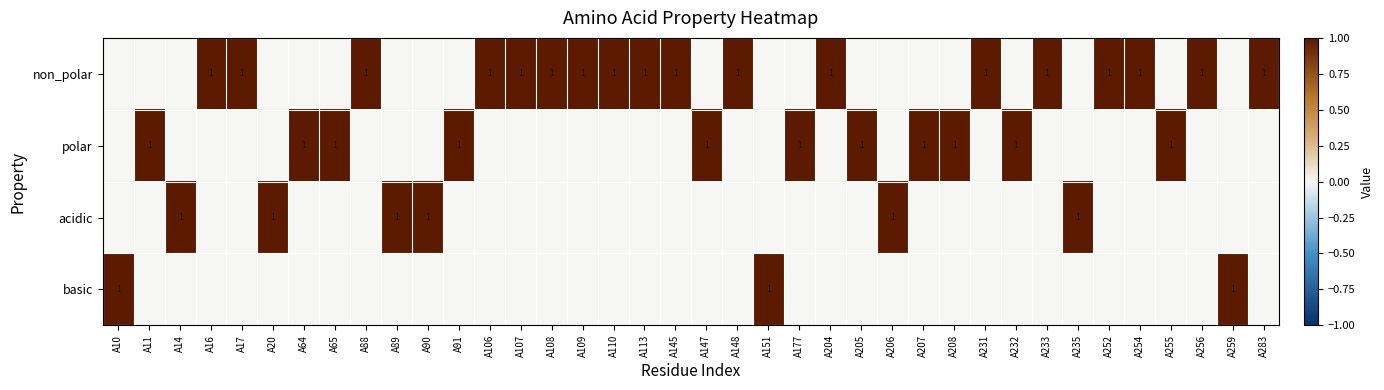

What is the spread (max minus min) of values at A113?

1